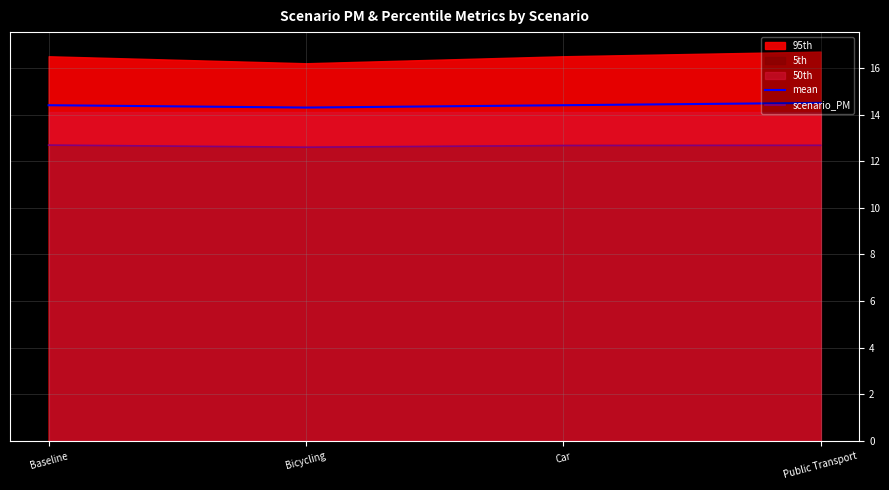

At how many categories does at least one series exceed 13?

4